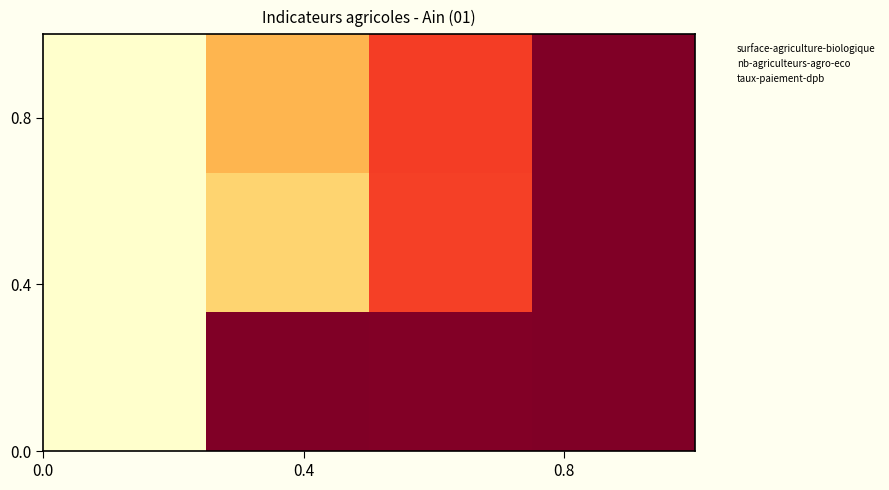

How many lines are shown in the chart?

3